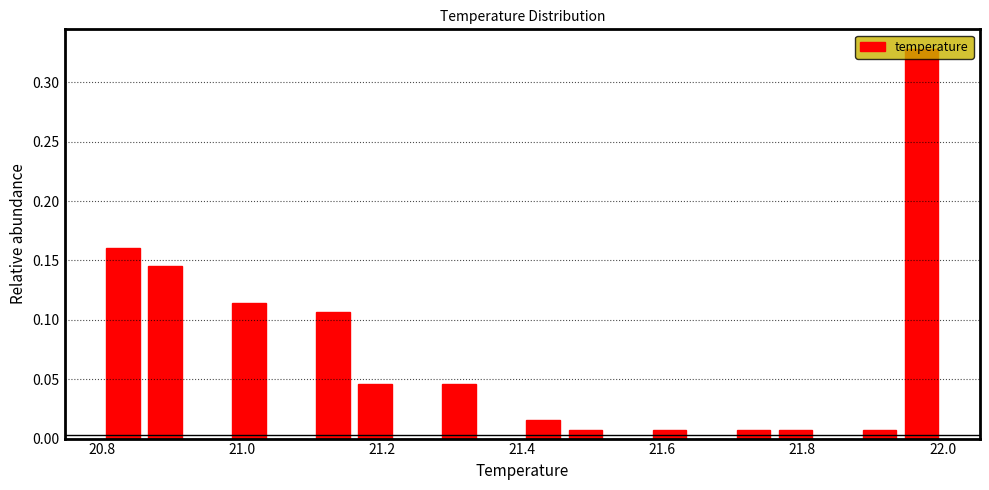

Read against the x-axis, roughly where is the centre of the tallest bar?

21.98